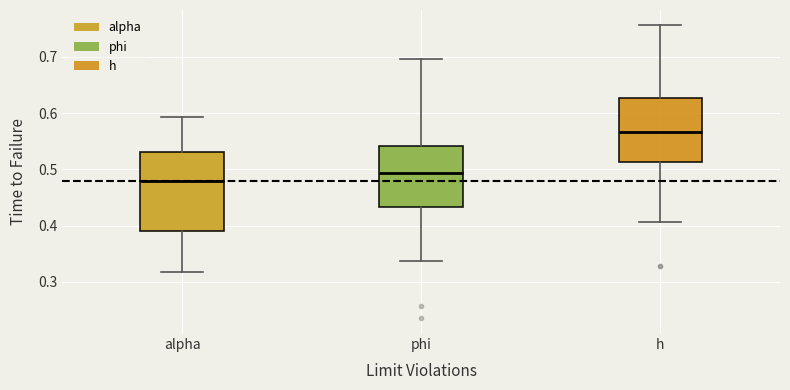

Where does the lower whisker of the box for phi end on the y-axis? The values are not printed on the chart, so give them approximately, as read against the axis.

0.34